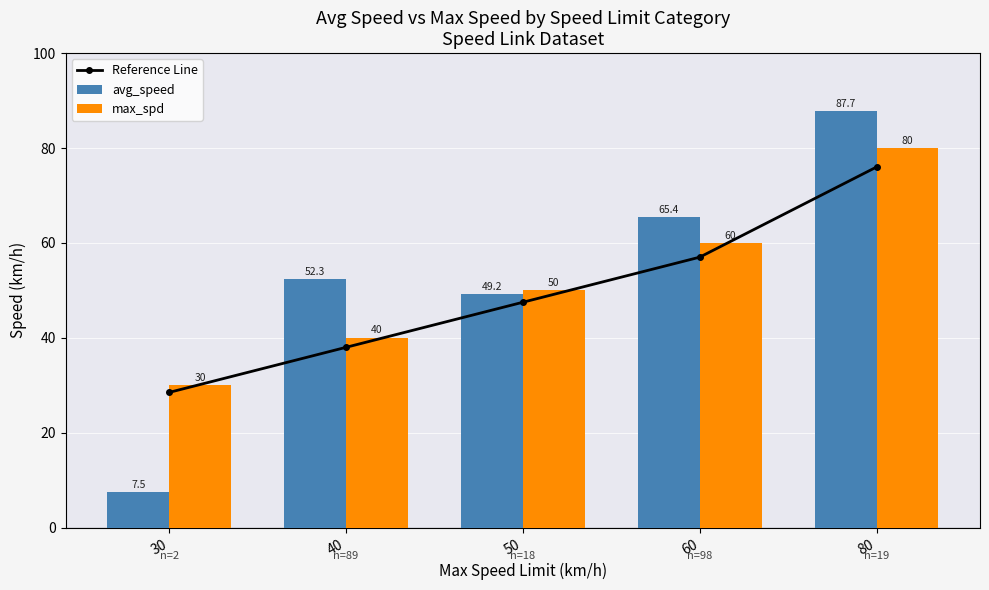

What is the sum of all Reference Line values?

247.0